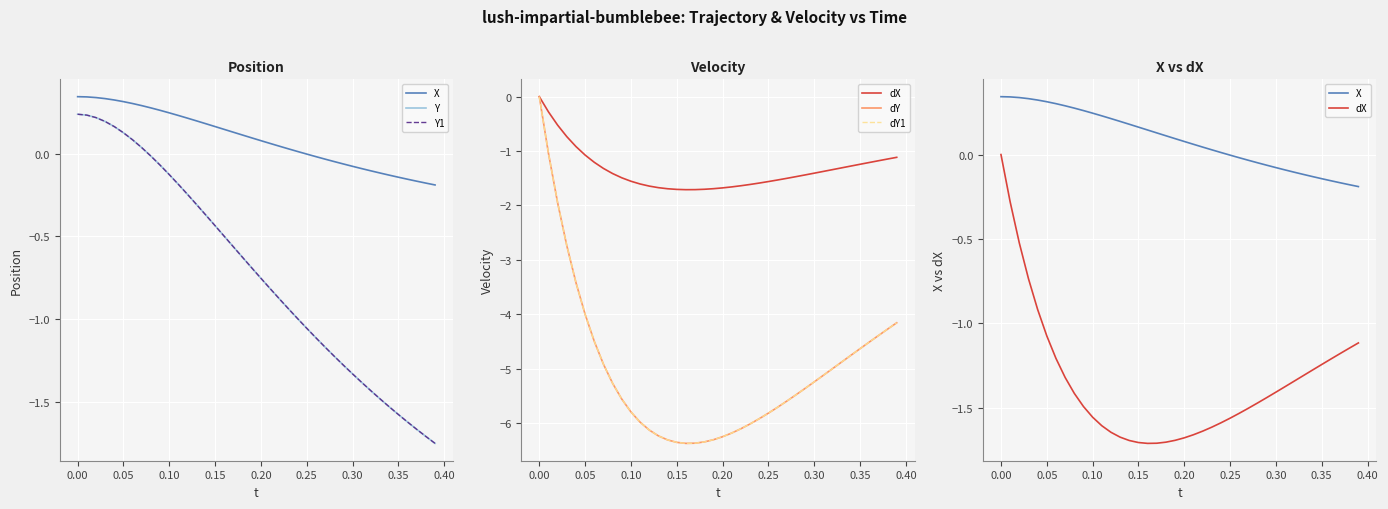

The value of dX at 0.20 is -1.7. True or false?

True